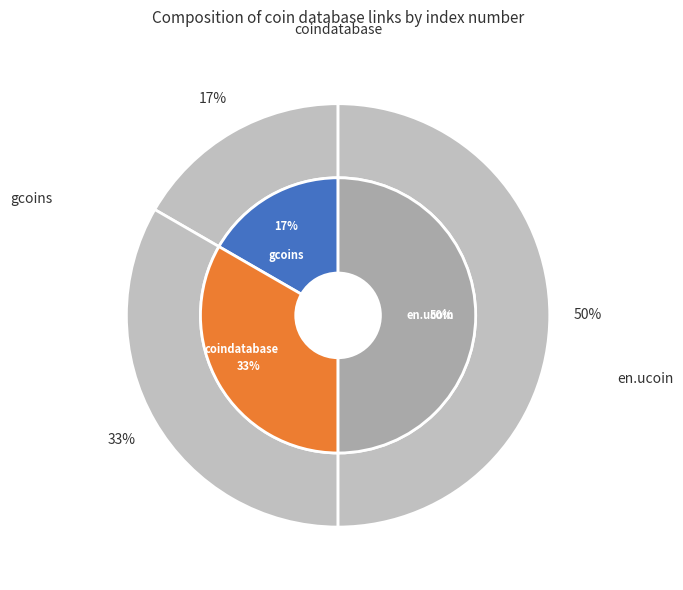

Does coindatabase account for over 50% of the chart?

No